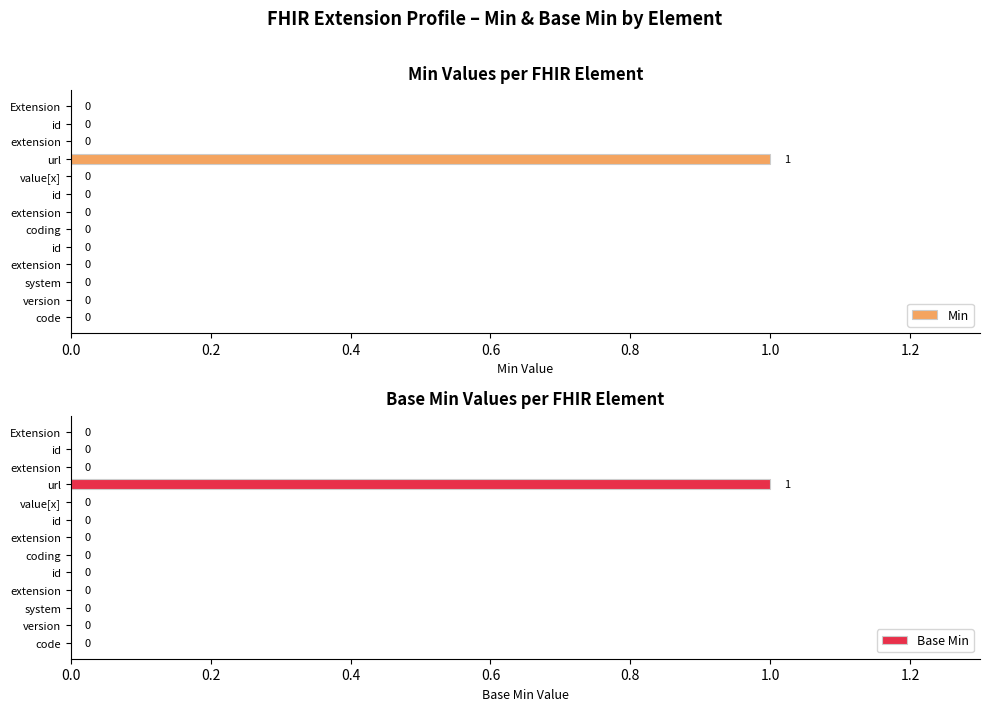

Does the chart contain stacked bars?

No